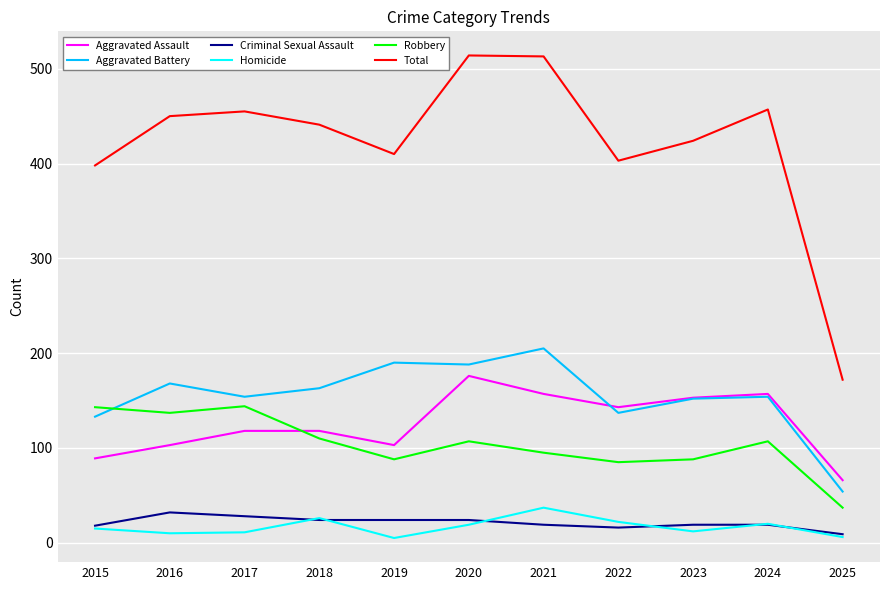

True or false: Total and Aggravated Assault intersect in this chart.

False